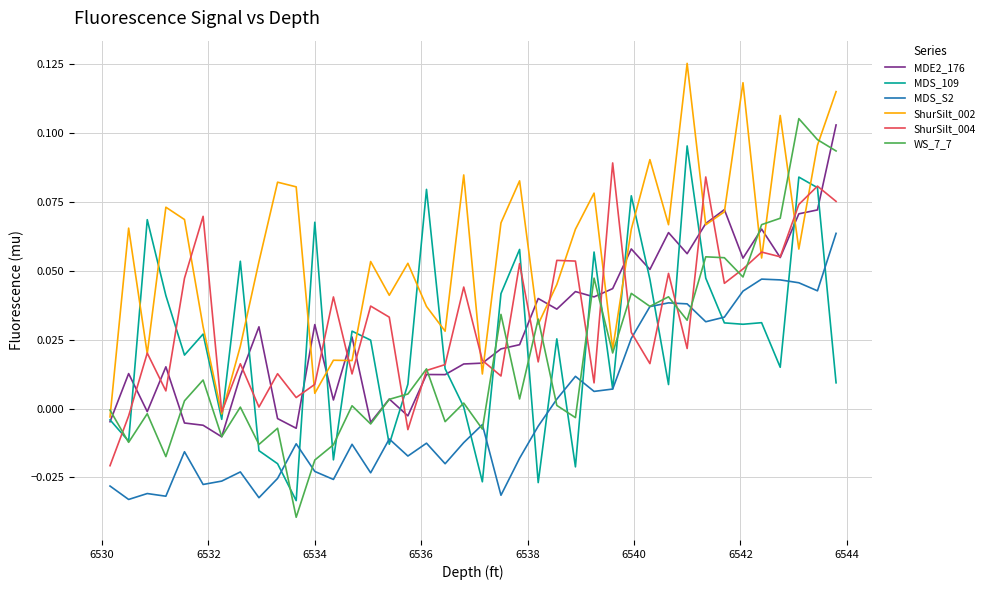

Which series has the largest total across all categories?

ShurSilt_002